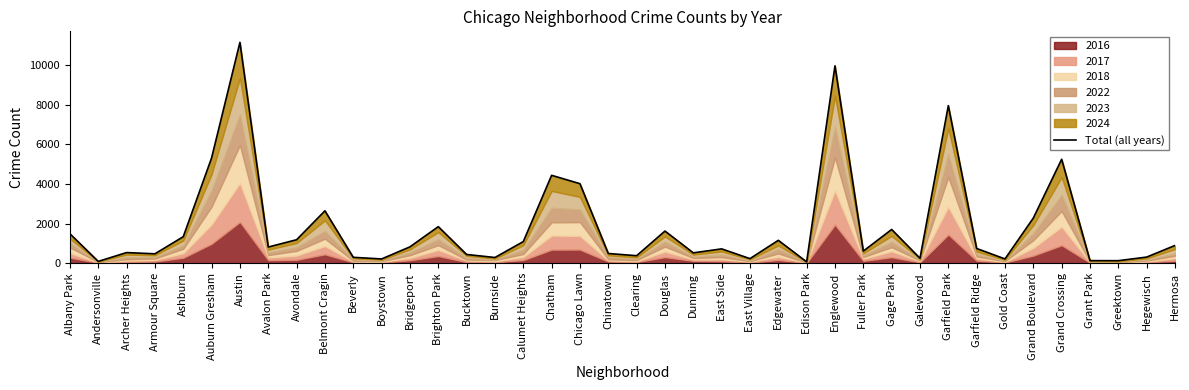

Rank the categories by value from highest to lowest.

Austin, Englewood, Garfield Park, Auburn Gresham, Grand Crossing, Chatham, Chicago Lawn, Belmont Cragin, Grand Boulevard, Brighton Park, Gage Park, Douglas, Albany Park, Ashburn, Avondale, Edgewater, Calumet Heights, Hermosa, Bridgeport, Avalon Park, Garfield Ridge, East Side, Fuller Park, Archer Heights, Dunning, Chinatown, Armour Square, Bucktown, Clearing, Hegewisch, Beverly, Burnside, Galewood, East Village, Gold Coast, Boystown, Grant Park, Greektown, Andersonville, Edison Park